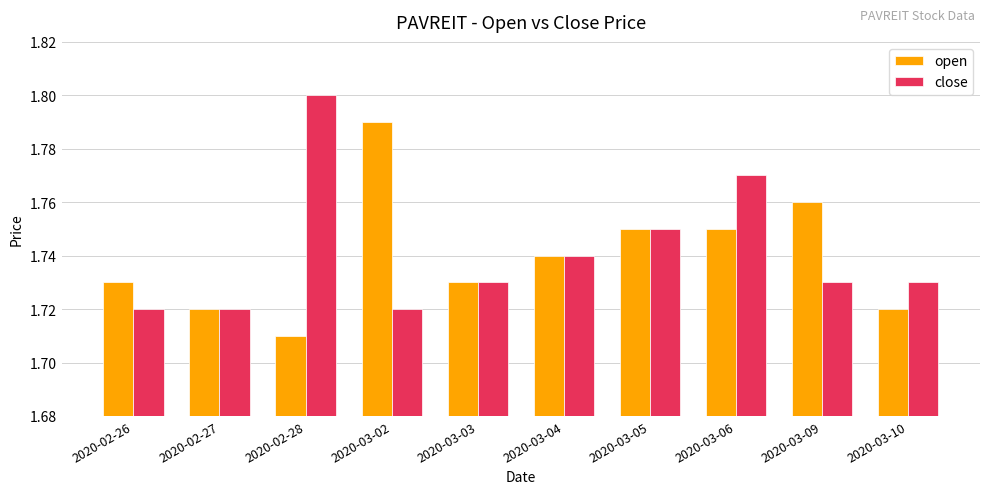

Does the chart contain any negative values?

No